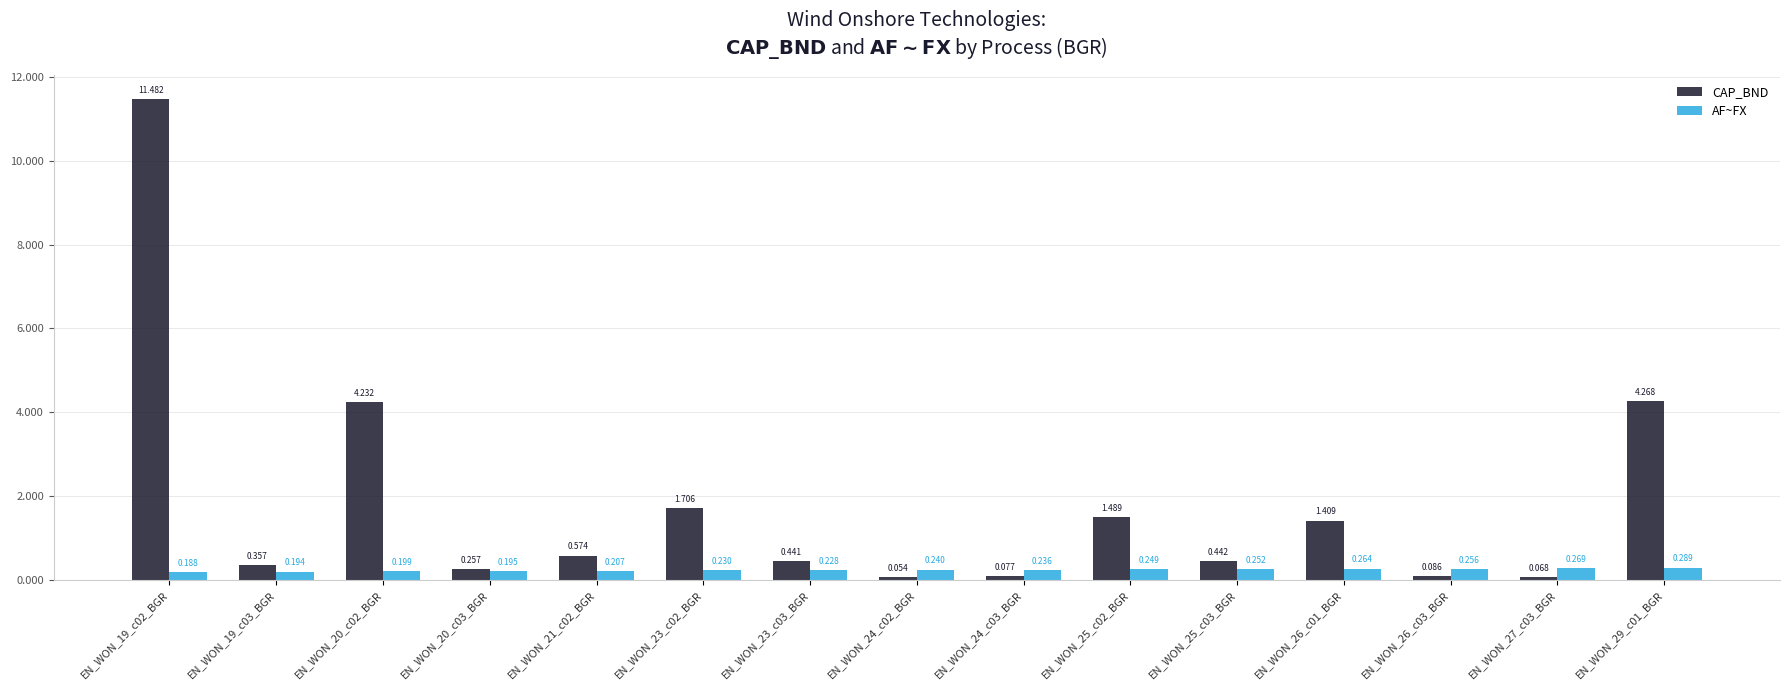

What are all the series names shown in the legend?

CAP_BND, AF~FX